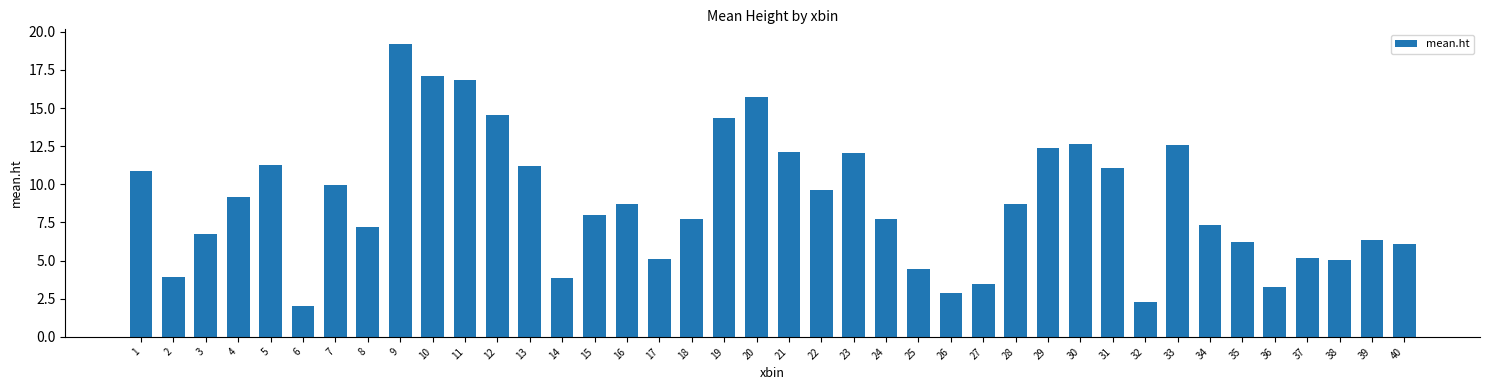

What is the sum of the values at 17 and 20?

20.9